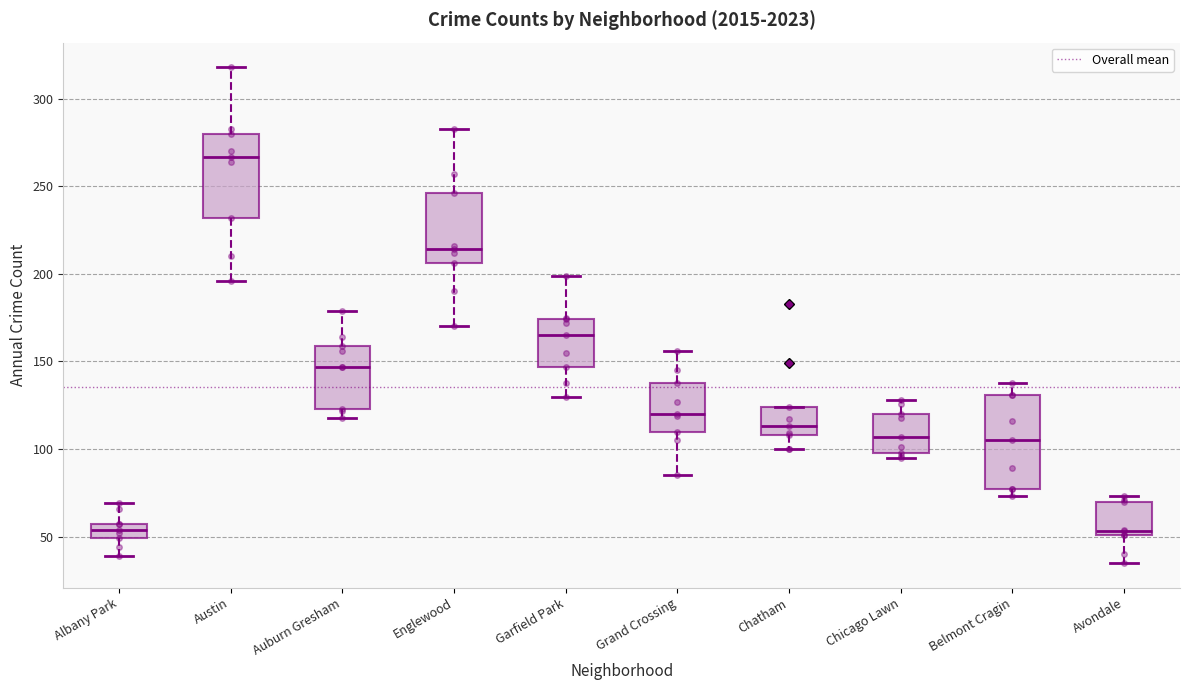

Which box is the tallest, from its lower edge to its upper edge?

Belmont Cragin